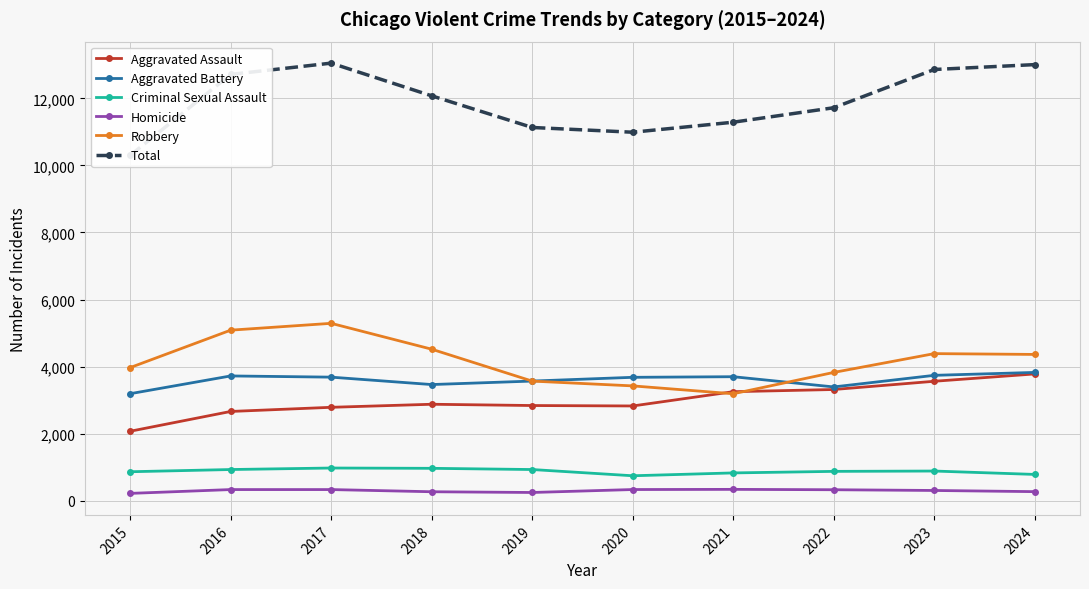

True or false: Homicide and Aggravated Battery cross at least once.

False